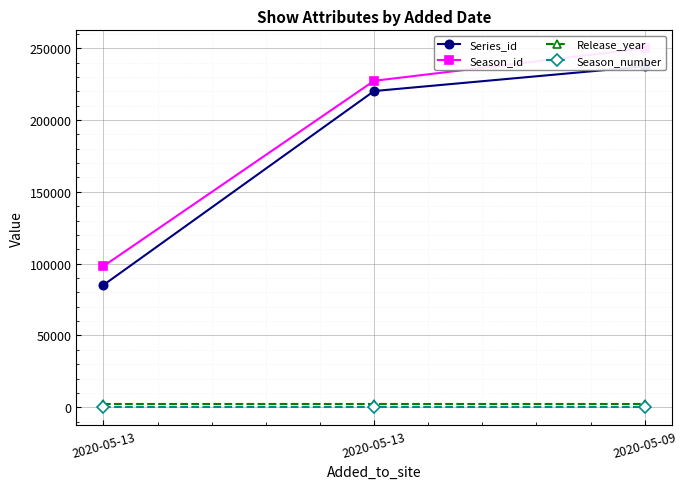

What is the minimum value shown in the chart?

1